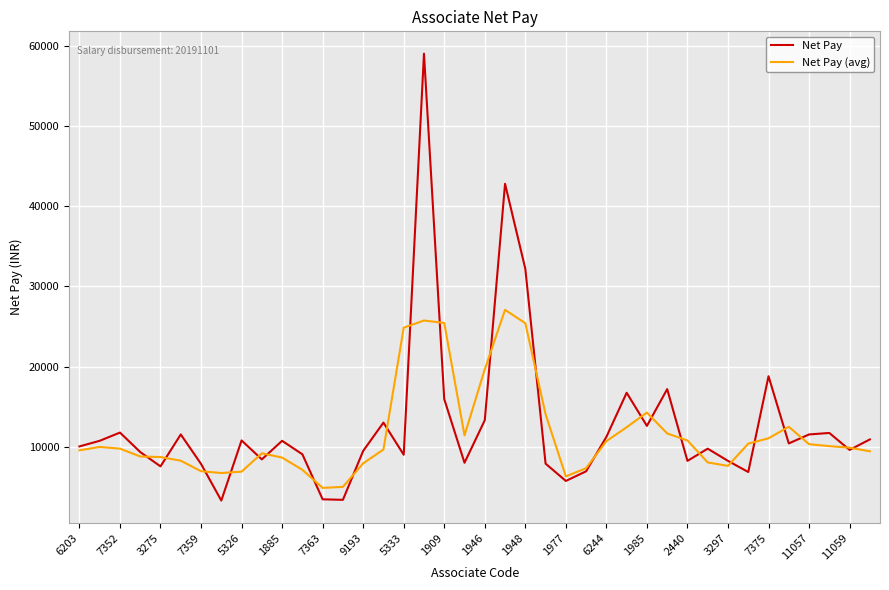

Which series has the largest total across all categories?

Net Pay